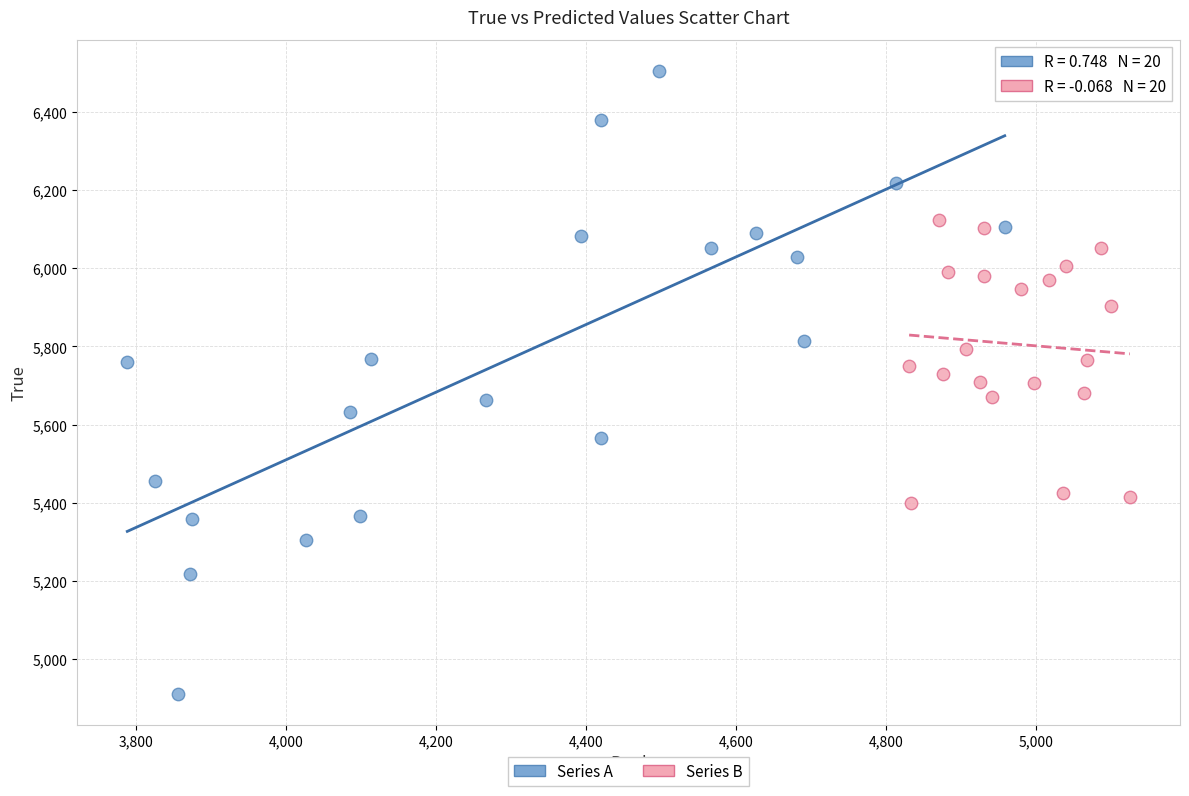

Which series reaches the maximum Y coordinate?

Series A